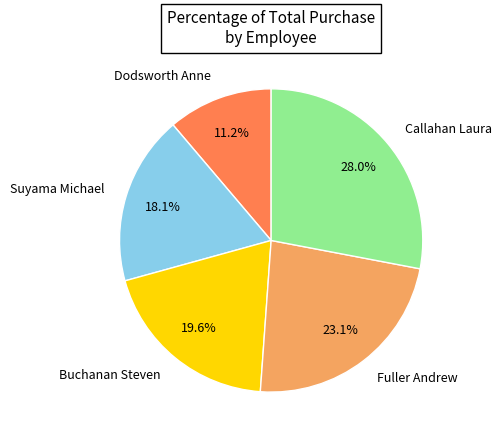

Rank the categories by value from lowest to highest.

Dodsworth Anne, Suyama Michael, Buchanan Steven, Fuller Andrew, Callahan Laura